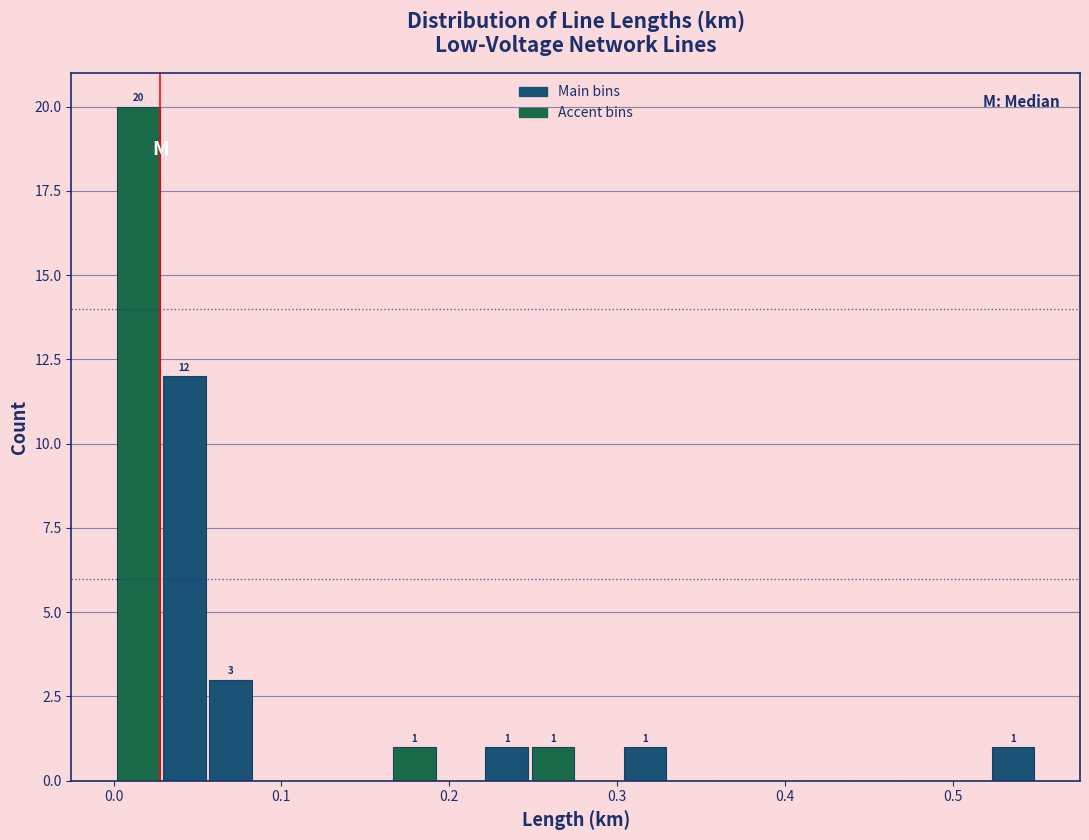

Around what value on the x-axis is the tallest bar? Give the approximate position of its centre, as read against the axis.

0.01